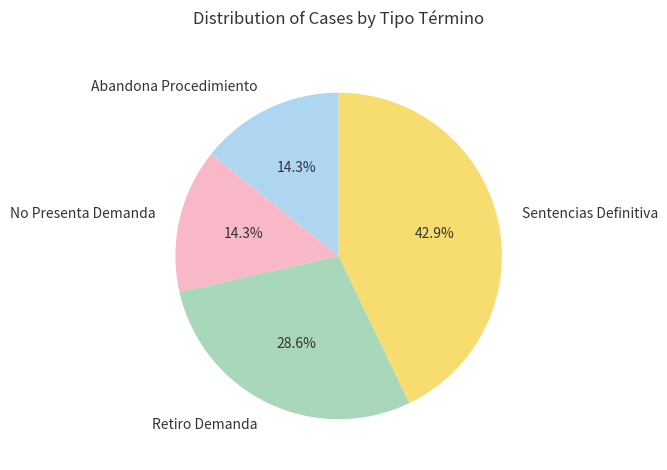

Combined, do No Presenta Demanda and Sentencias Definitiva account for over 50%?

Yes